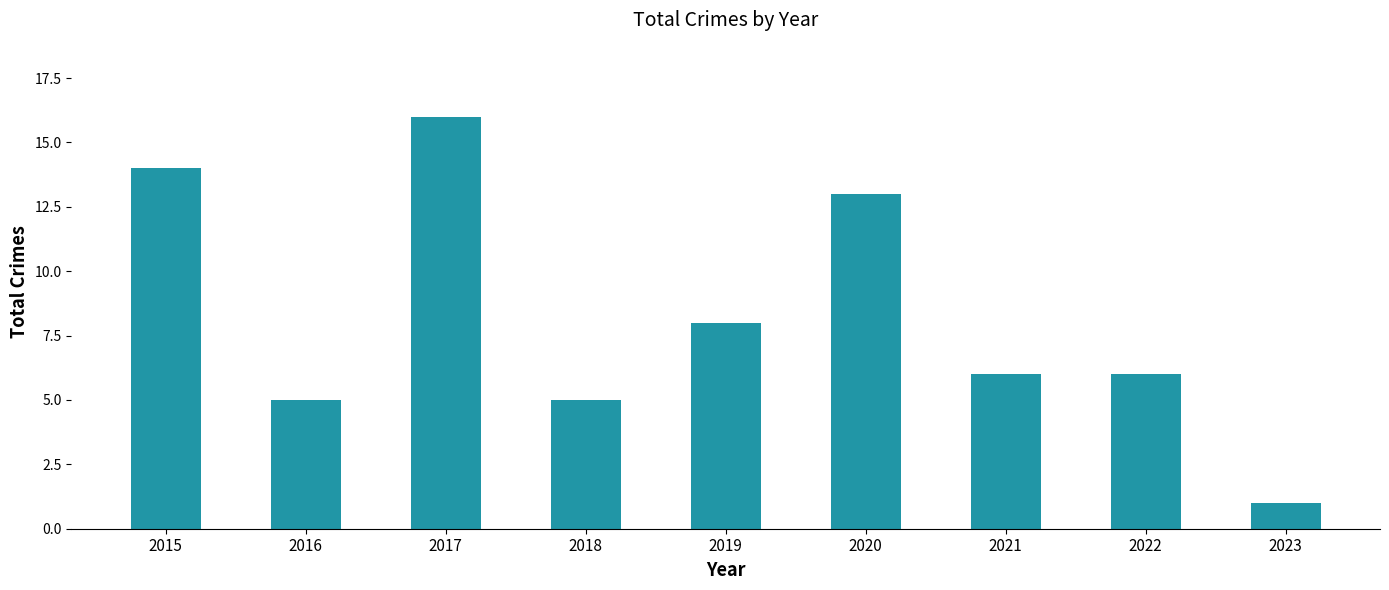

Reading right to left, transcribe all the data shown in this chart.

1	6	6	13	8	5	16	5	14